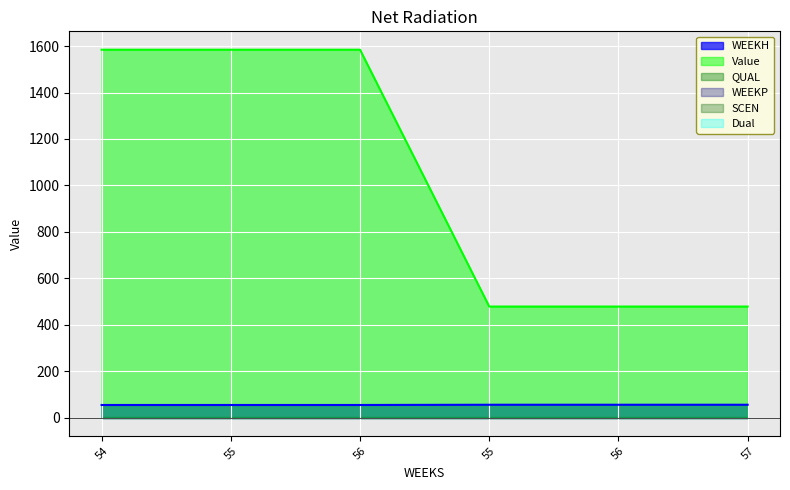

Which series has the largest total across all categories?

Value